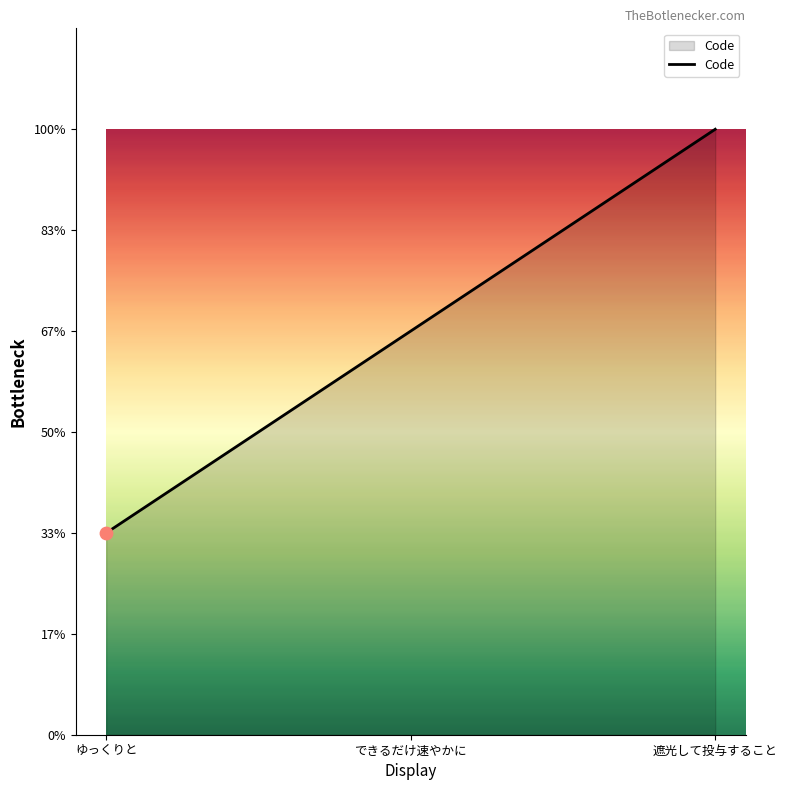

Which has a higher value, できるだけ速やかに or ゆっくりと?

できるだけ速やかに